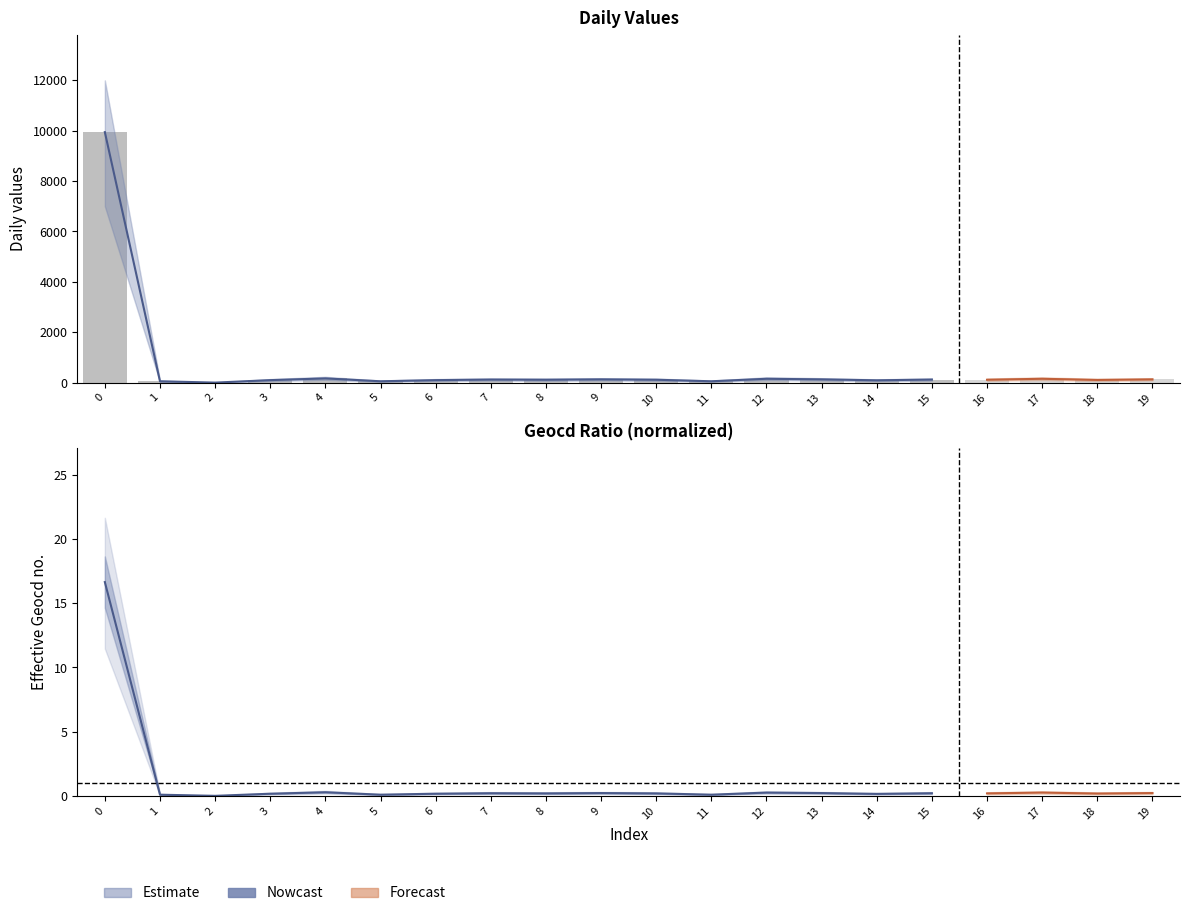

True or false: Observed has a value of 231 at 12.

False